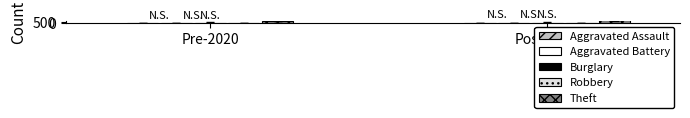

Rank the series at Pre-2020 from highest to lowest value.

Theft, Burglary, Robbery, Aggravated Battery, Aggravated Assault